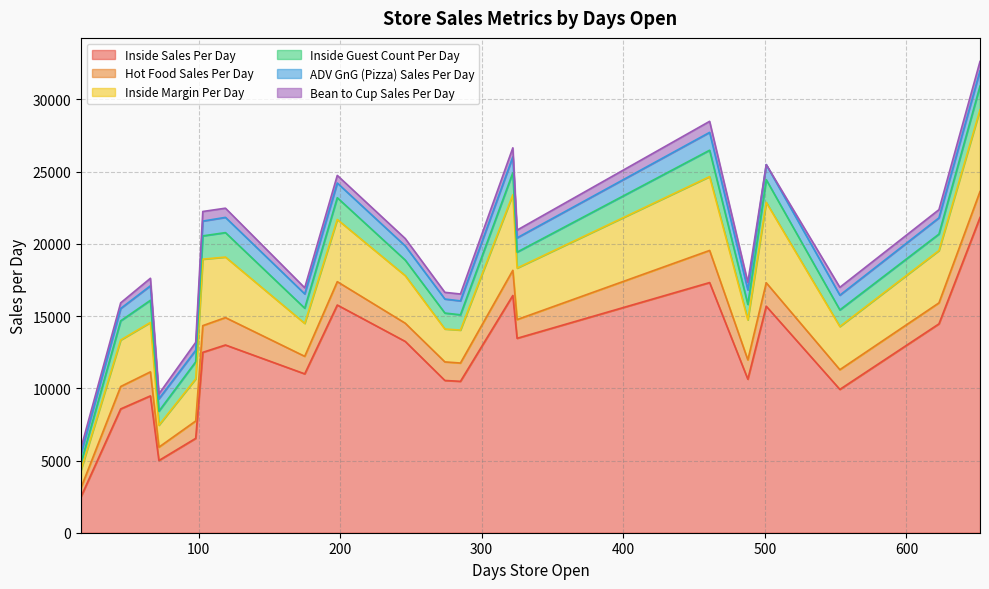

True or false: Bean to Cup Sales Per Day and Inside Margin Per Day intersect in this chart.

False